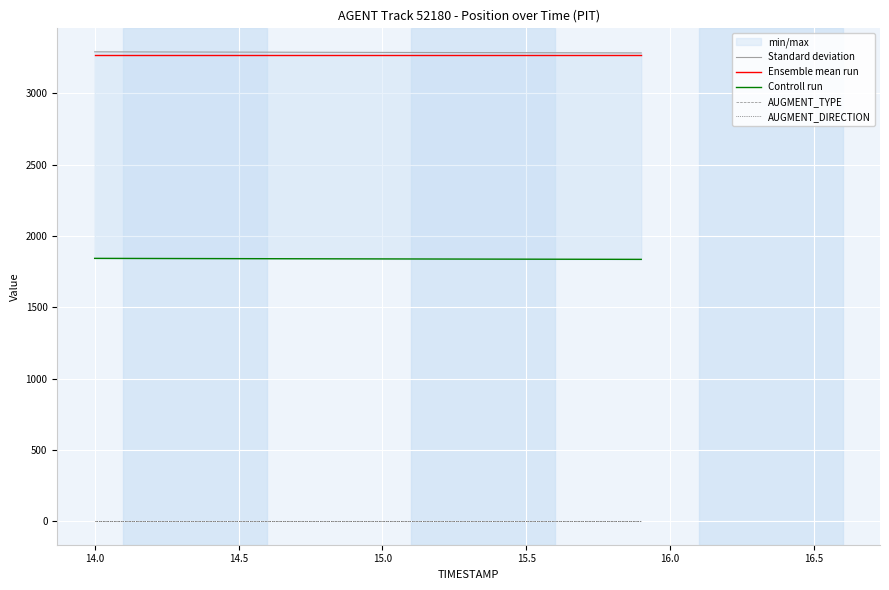

True or false: Ensemble mean run and AUGMENT_DIRECTION cross at least once.

False